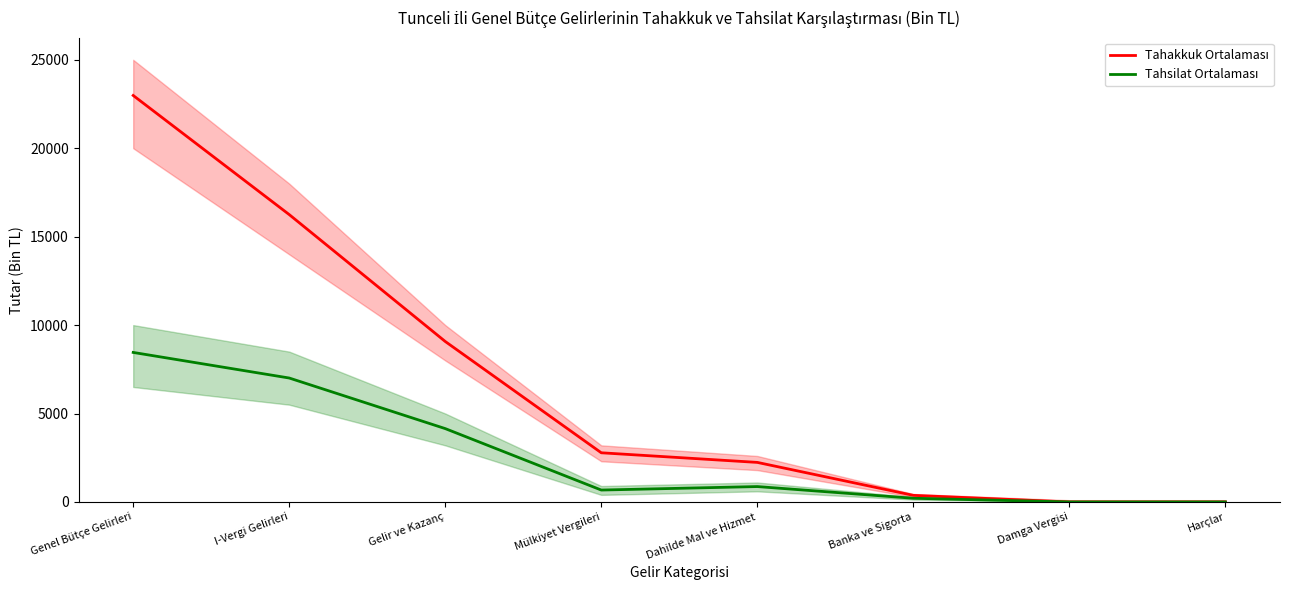

Count the number of data series in this chart.

2